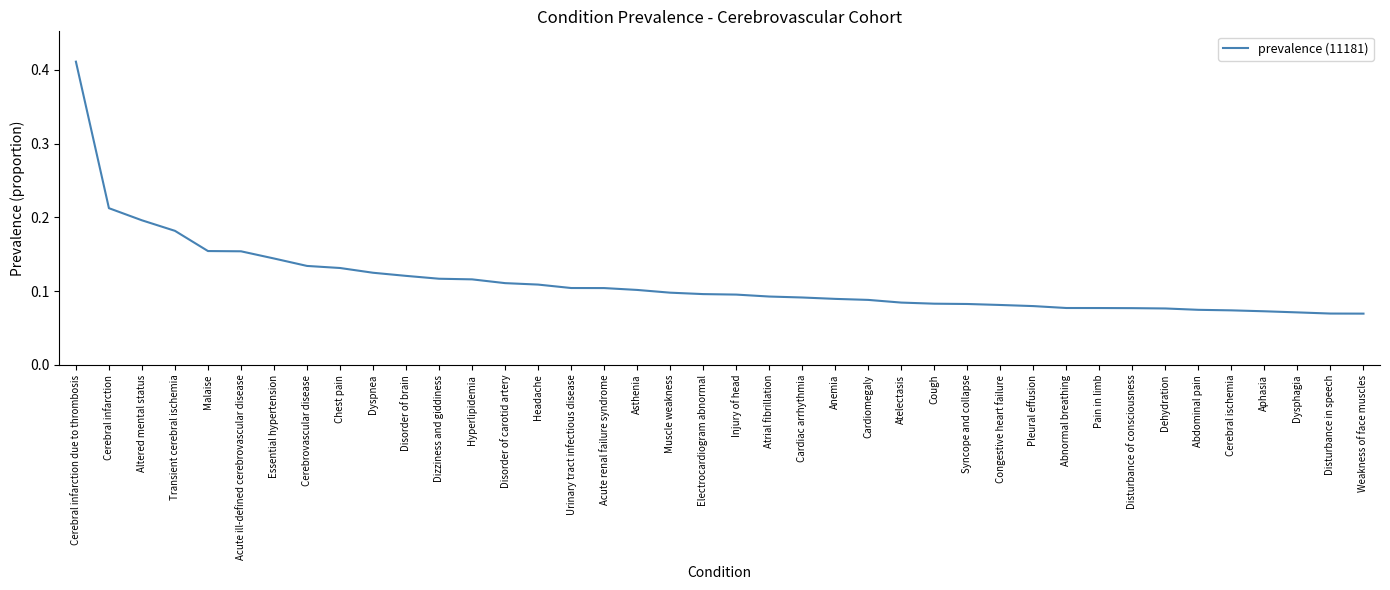

Is it true that the value at Abnormal breathing is 0.0?

False